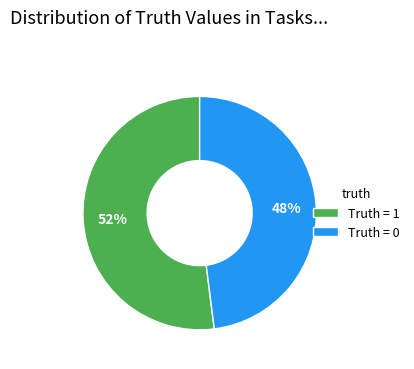

To the nearest percent, what is the difference between the largest and smallest slice percentages?

4%